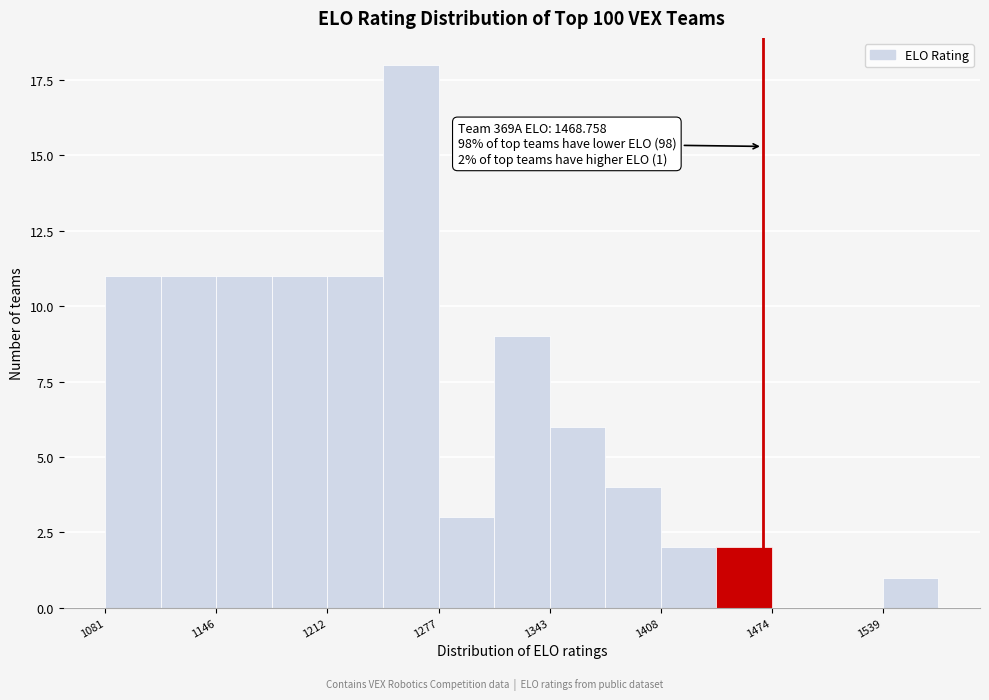

Read against the x-axis, roughly where is the centre of the tallest bar?

1260